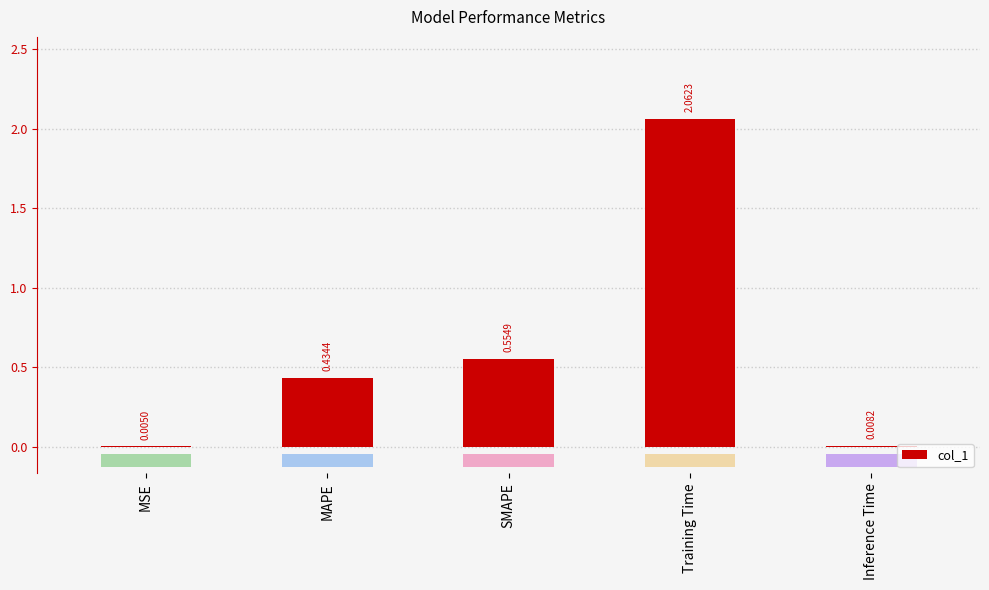

What is the label of the 5th bar from the left?

Inference Time